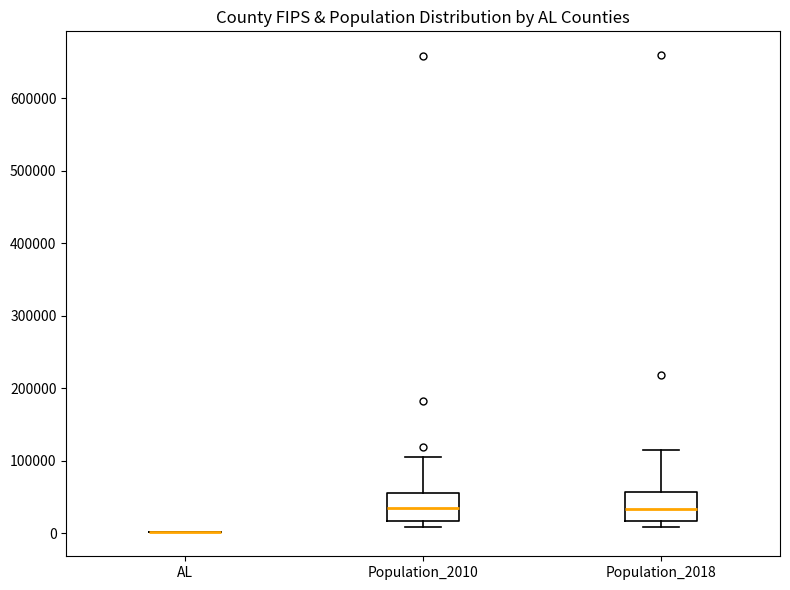

Where does the median line of the box for Population_2018 sit on the y-axis? The values are not printed on the chart, so give them approximately, as read against the axis.

30000